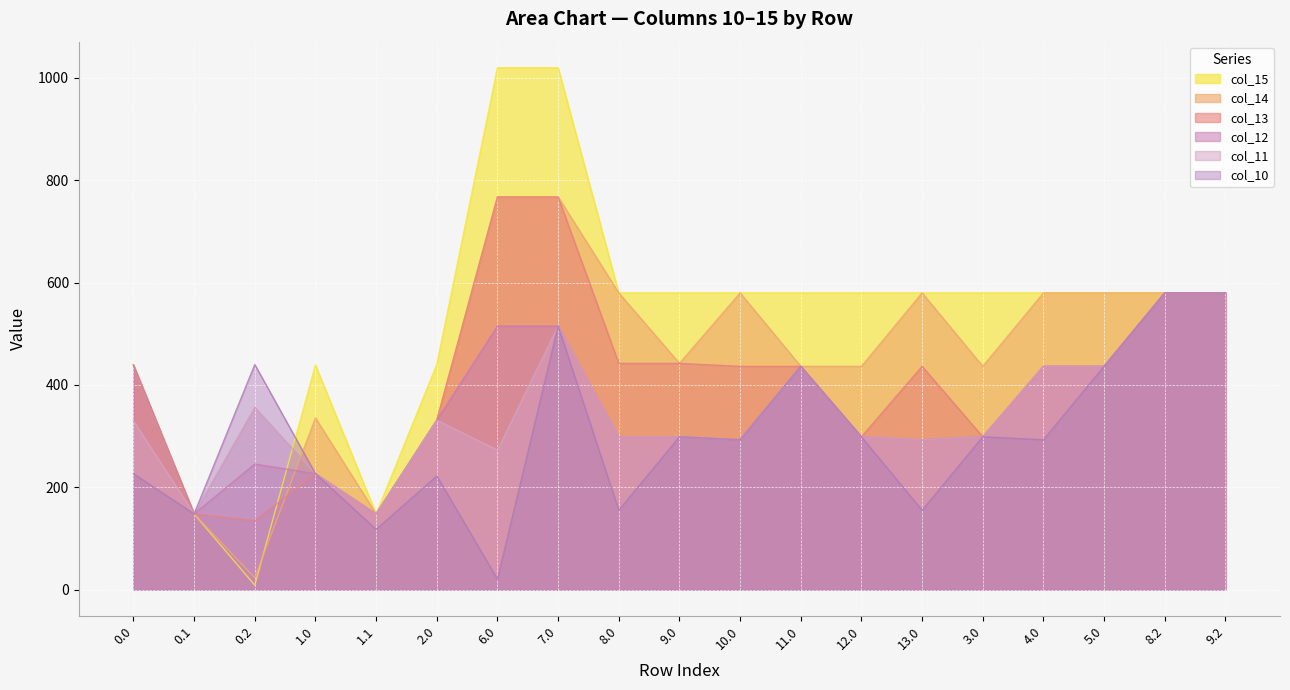

What are all the series names shown in the legend?

col_15, col_14, col_13, col_12, col_11, col_10